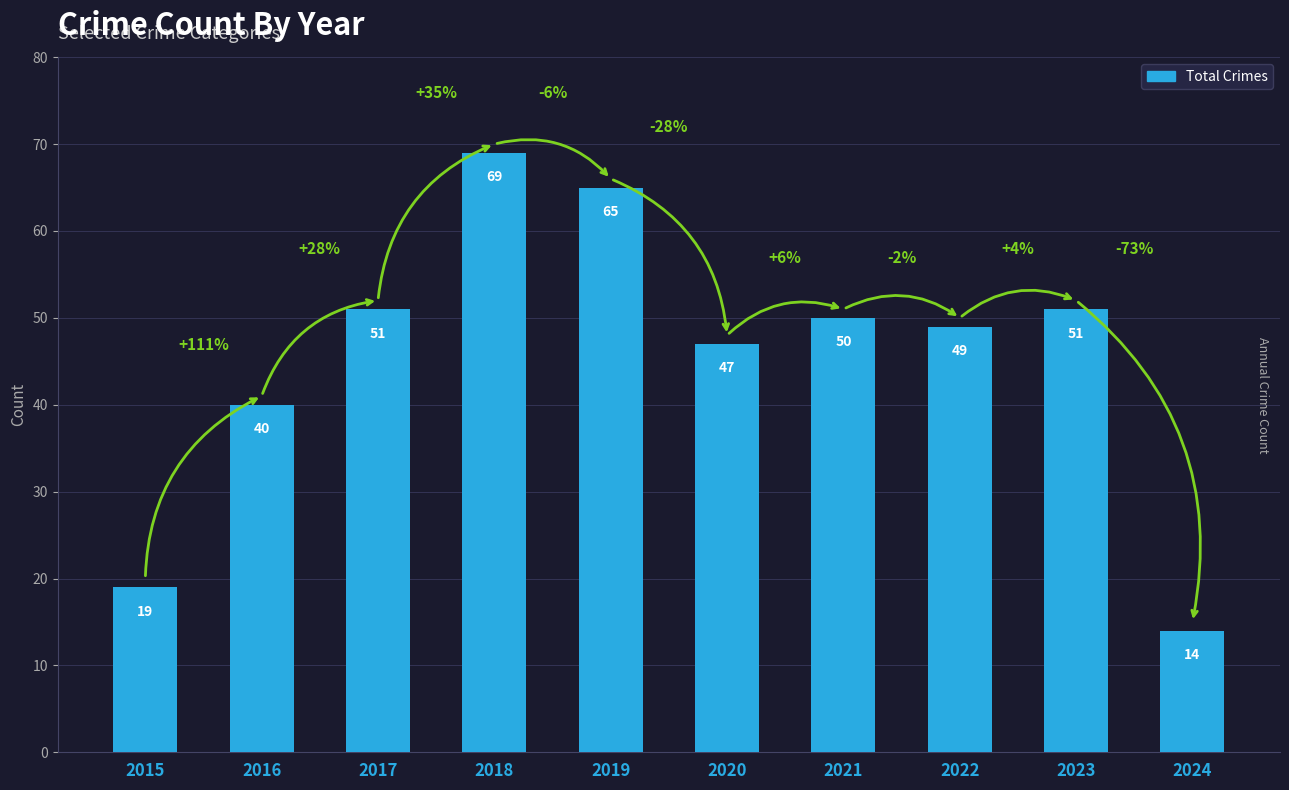

What is the value of the 7th bar from the left?

50